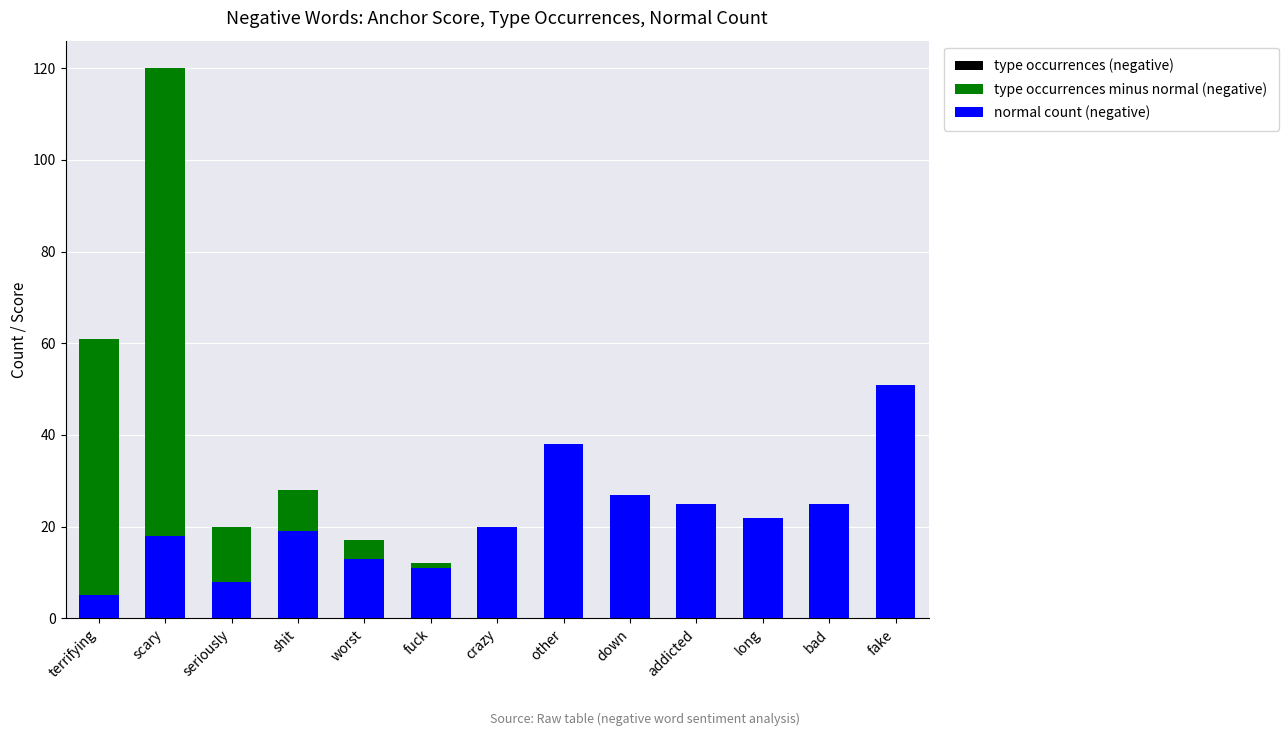

Reading left to right, list all the values displayed in this chart.

type occurrences (negative): terrifying=61	scary=120	seriously=20	shit=28	worst=17	fuck=12	crazy=15	other=28	down=18	addicted=15	long=13	bad=14	fake=27
type occurrences minus normal (negative): terrifying=56	scary=102	seriously=12	shit=9	worst=4	fuck=1	crazy=-5	other=-10	down=-9	addicted=-10	long=-9	bad=-11	fake=-24
normal count (negative): terrifying=5	scary=18	seriously=8	shit=19	worst=13	fuck=11	crazy=20	other=38	down=27	addicted=25	long=22	bad=25	fake=51